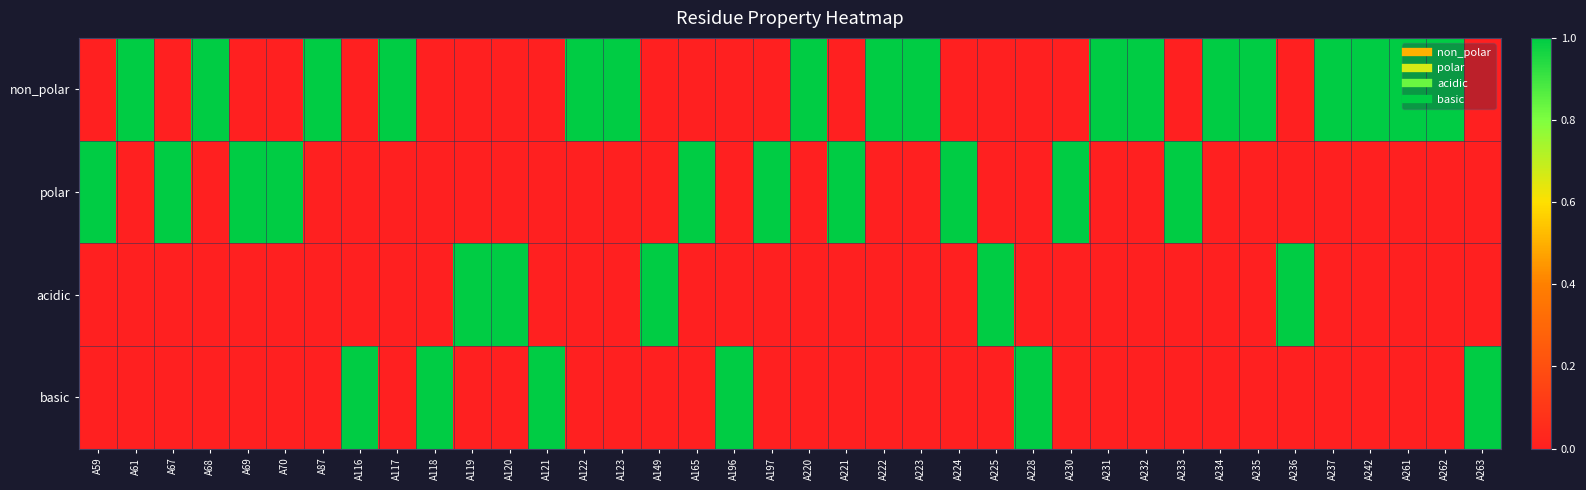

Reading left to right, what are all the values shown in this chart?

non_polar: A59=0	A61=1	A67=0	A68=1	A69=0	A70=0	A87=1	A116=0	A117=1	A118=0	A119=0	A120=0	A121=0	A122=1	A123=1	A149=0	A165=0	A196=0	A197=0	A220=1	A221=0	A222=1	A223=1	A224=0	A225=0	A228=0	A230=0	A231=1	A232=1	A233=0	A234=1	A235=1	A236=0	A237=1	A242=1	A261=1	A262=1	A263=0
polar: A59=1	A61=0	A67=1	A68=0	A69=1	A70=1	A87=0	A116=0	A117=0	A118=0	A119=0	A120=0	A121=0	A122=0	A123=0	A149=0	A165=1	A196=0	A197=1	A220=0	A221=1	A222=0	A223=0	A224=1	A225=0	A228=0	A230=1	A231=0	A232=0	A233=1	A234=0	A235=0	A236=0	A237=0	A242=0	A261=0	A262=0	A263=0
acidic: A59=0	A61=0	A67=0	A68=0	A69=0	A70=0	A87=0	A116=0	A117=0	A118=0	A119=1	A120=1	A121=0	A122=0	A123=0	A149=1	A165=0	A196=0	A197=0	A220=0	A221=0	A222=0	A223=0	A224=0	A225=1	A228=0	A230=0	A231=0	A232=0	A233=0	A234=0	A235=0	A236=1	A237=0	A242=0	A261=0	A262=0	A263=0
basic: A59=0	A61=0	A67=0	A68=0	A69=0	A70=0	A87=0	A116=1	A117=0	A118=1	A119=0	A120=0	A121=1	A122=0	A123=0	A149=0	A165=0	A196=1	A197=0	A220=0	A221=0	A222=0	A223=0	A224=0	A225=0	A228=1	A230=0	A231=0	A232=0	A233=0	A234=0	A235=0	A236=0	A237=0	A242=0	A261=0	A262=0	A263=1